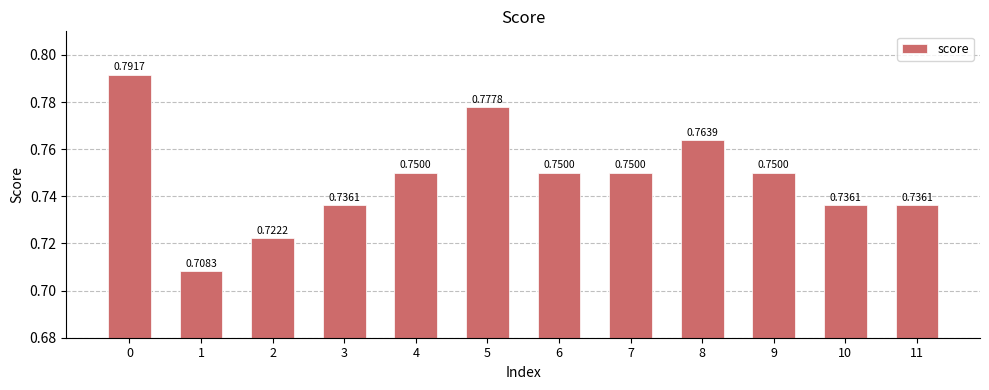

What is the sum of the values at 2 and 4?

1.5